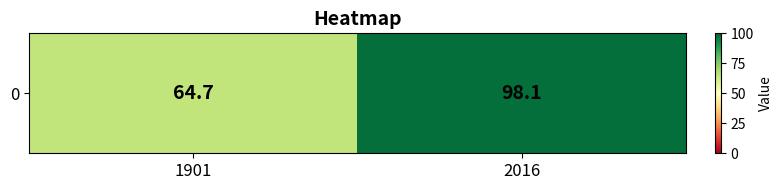

What is the ratio of the value at 2016 to the value at 1901?

1.5